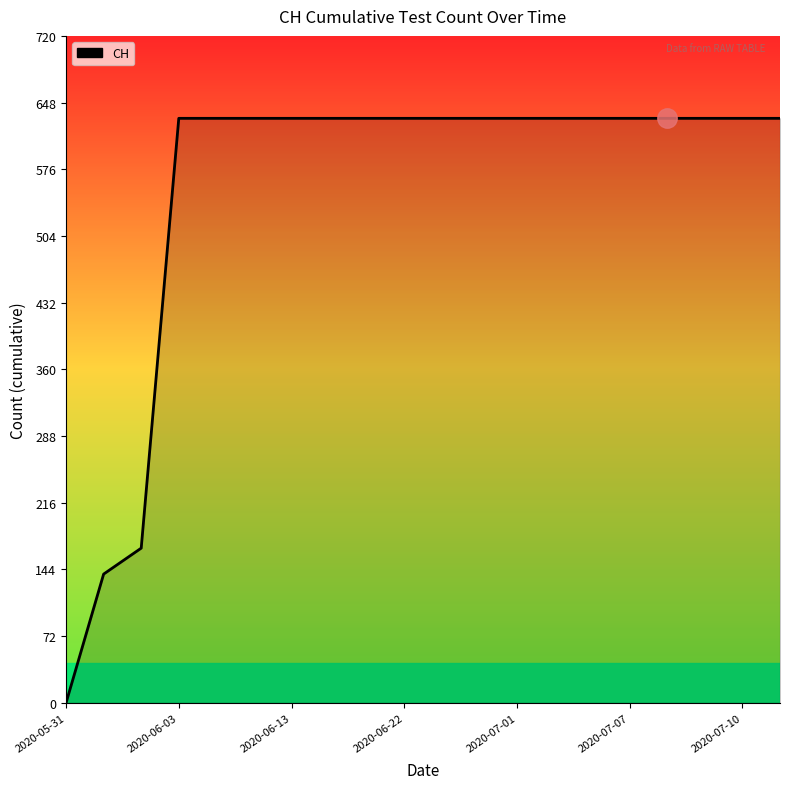

Is this an area chart (filled region under the line)?

No